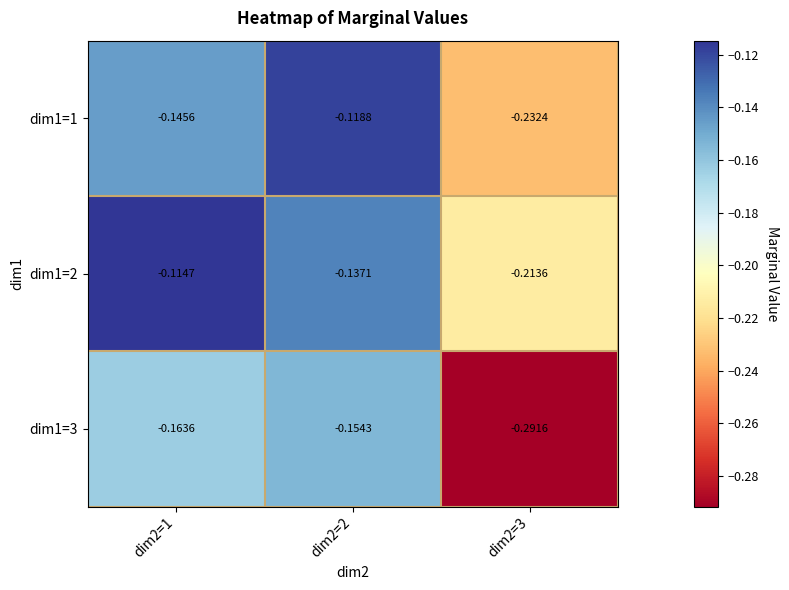

Is the value of dim1=3 at dim2=2 greater than the value of dim1=1 at dim2=3?

Yes